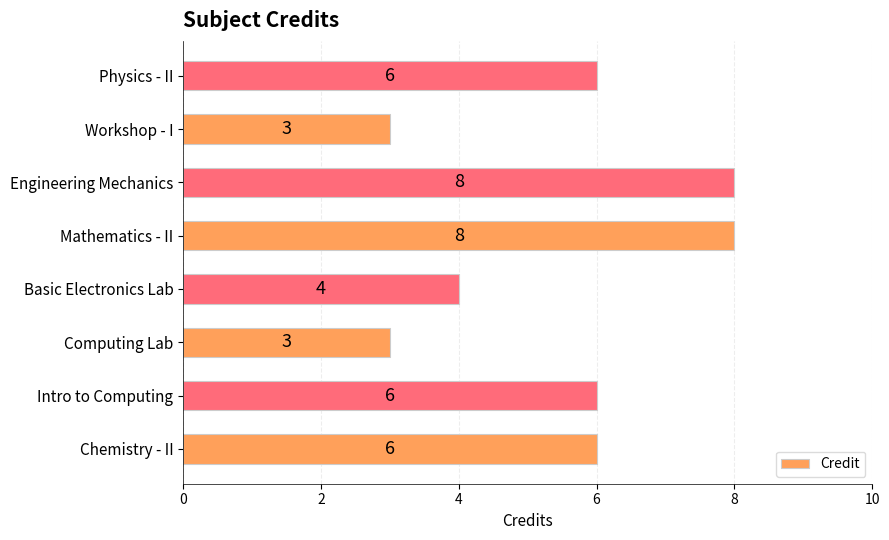

How many bars are there in total?

8